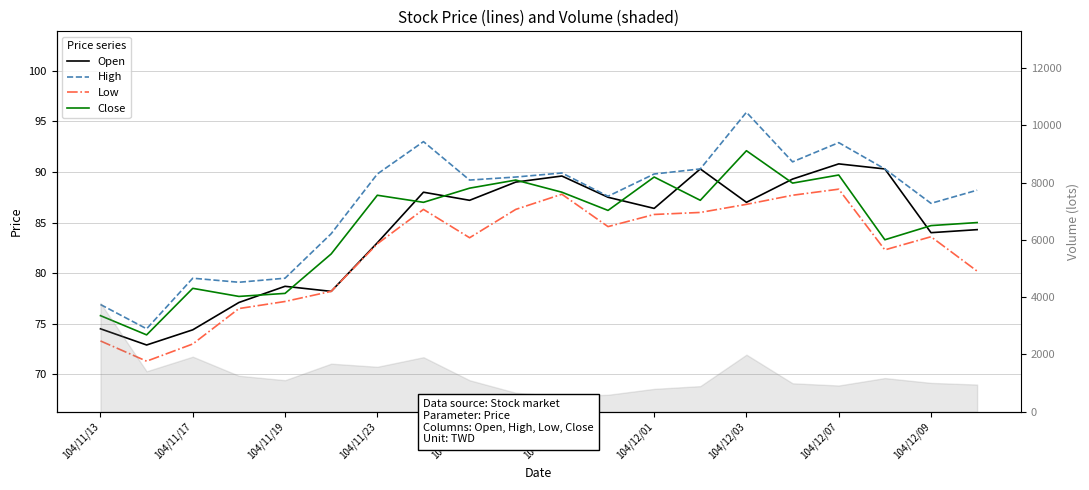

In Open, how many points are lower than both neighbors (excluding endpoints)?

6